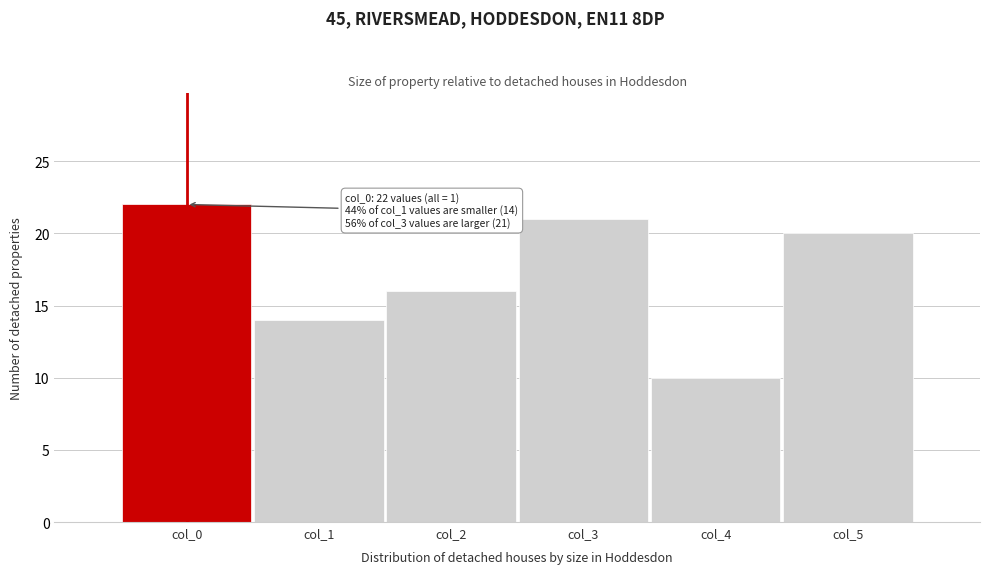

Reading left to right, what are all the values shown in this chart?

22	14	16	21	10	20